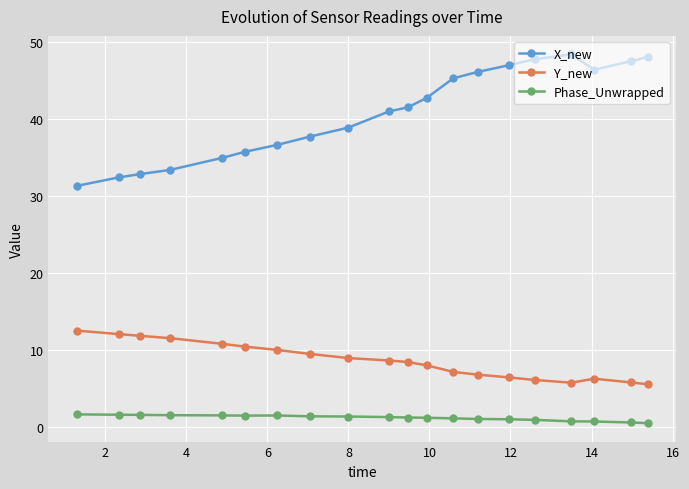

List the series in order of their peak value, highest first.

X_new, Y_new, Phase_Unwrapped